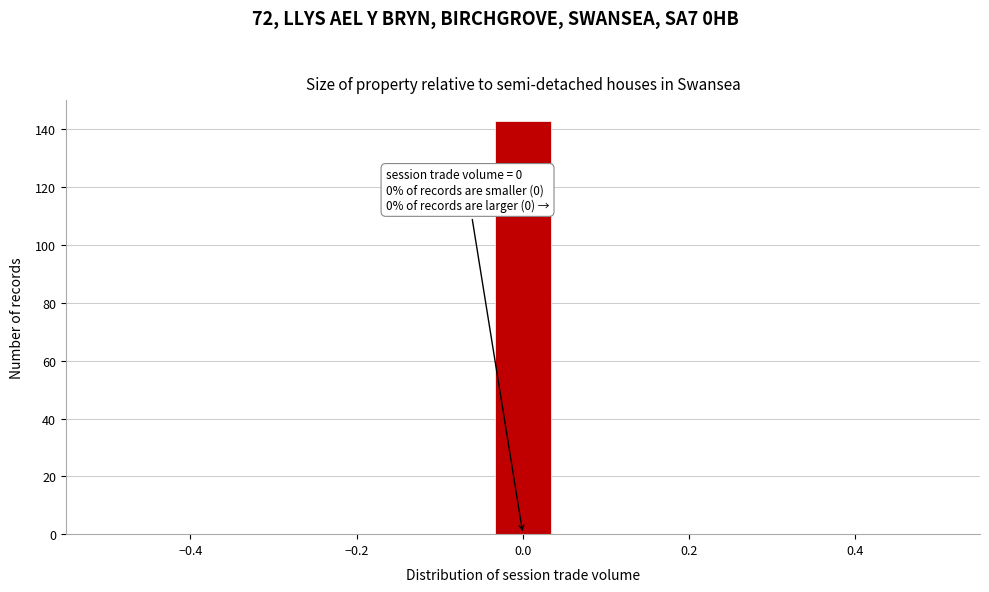

Read against the x-axis, roughly where is the centre of the tallest bar?

0.00